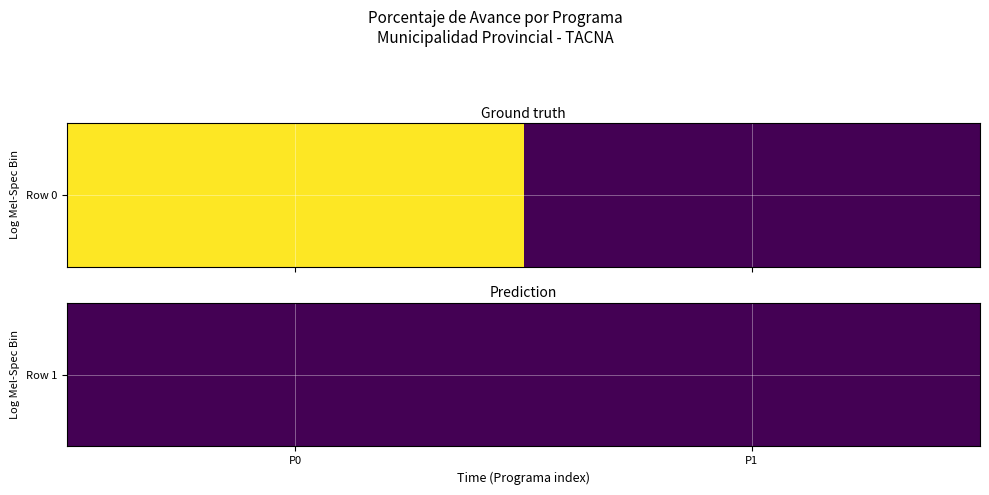

How many categories are shown in the chart?

2